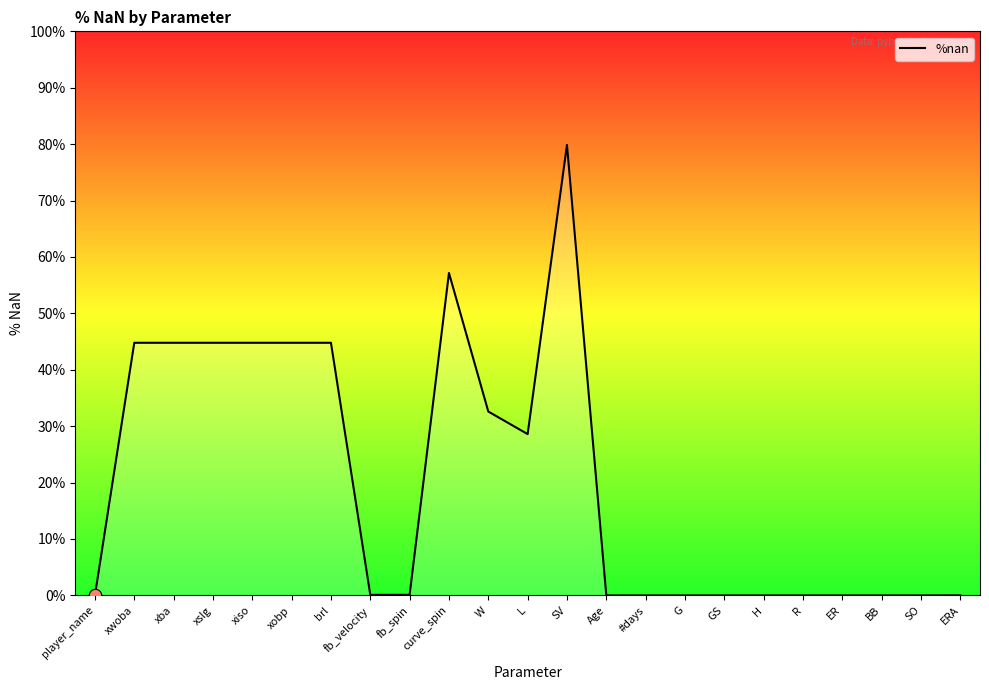

Between Age and xwoba, which is larger?

xwoba